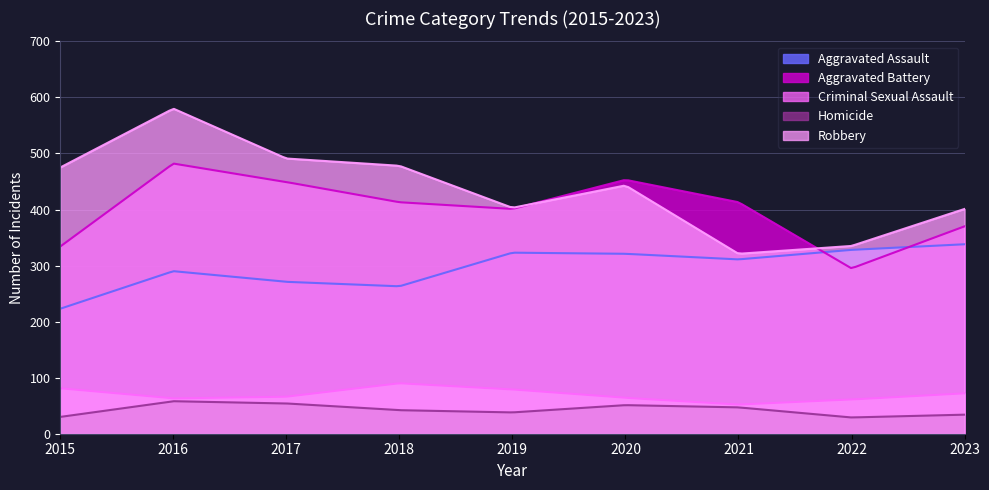

True or false: Homicide has more than 2 interior local peaks.

False